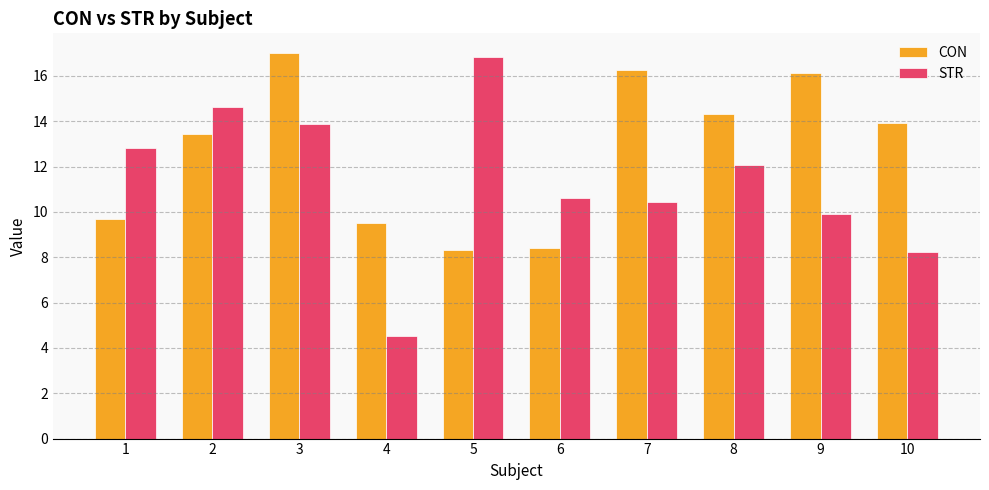

Reading left to right, extract all data points from this chart.

CON: 9.7	13.4	17.0	9.5	8.3	8.4	16.3	14.3	16.1	13.9
STR: 12.8	14.6	13.9	4.5	16.8	10.6	10.4	12.1	9.9	8.2